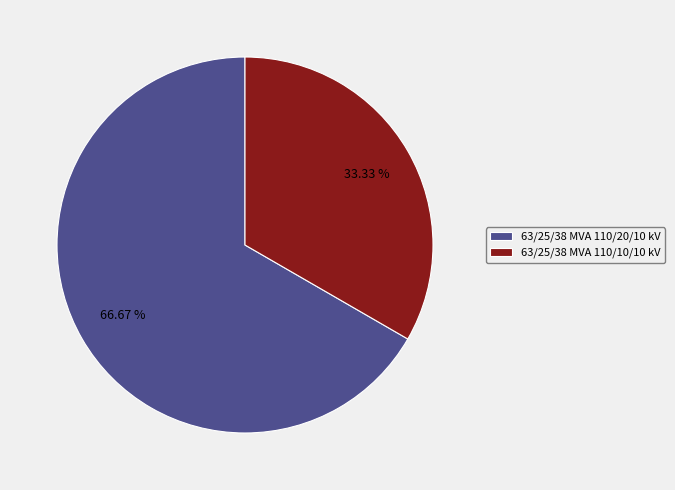

What is the majority slice?

63/25/38 MVA 110/20/10 kV